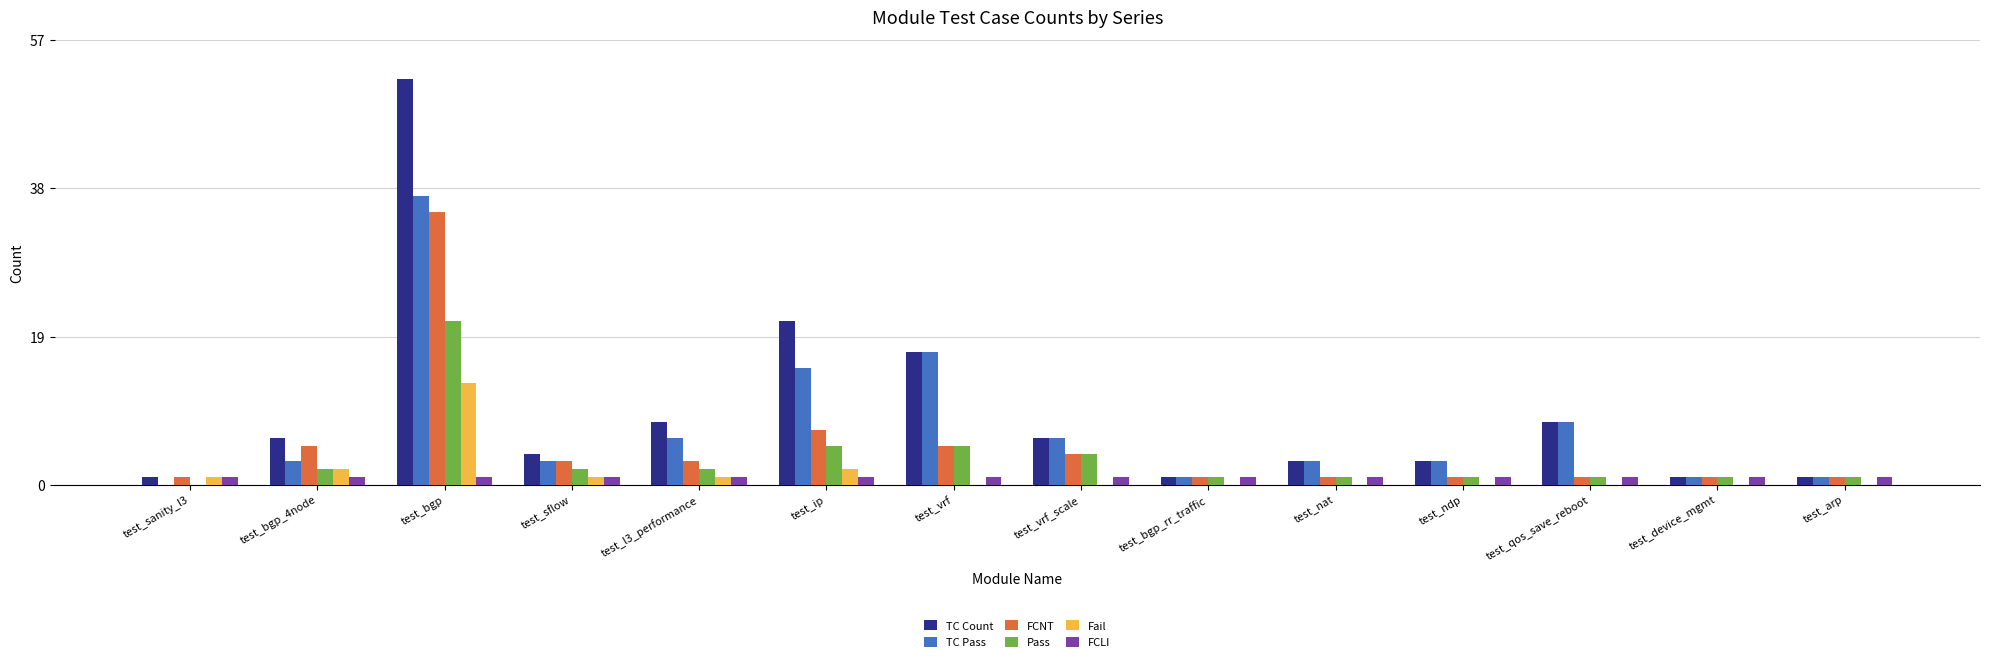

Where does the FCNT series first go above 3?

test_bgp_4node